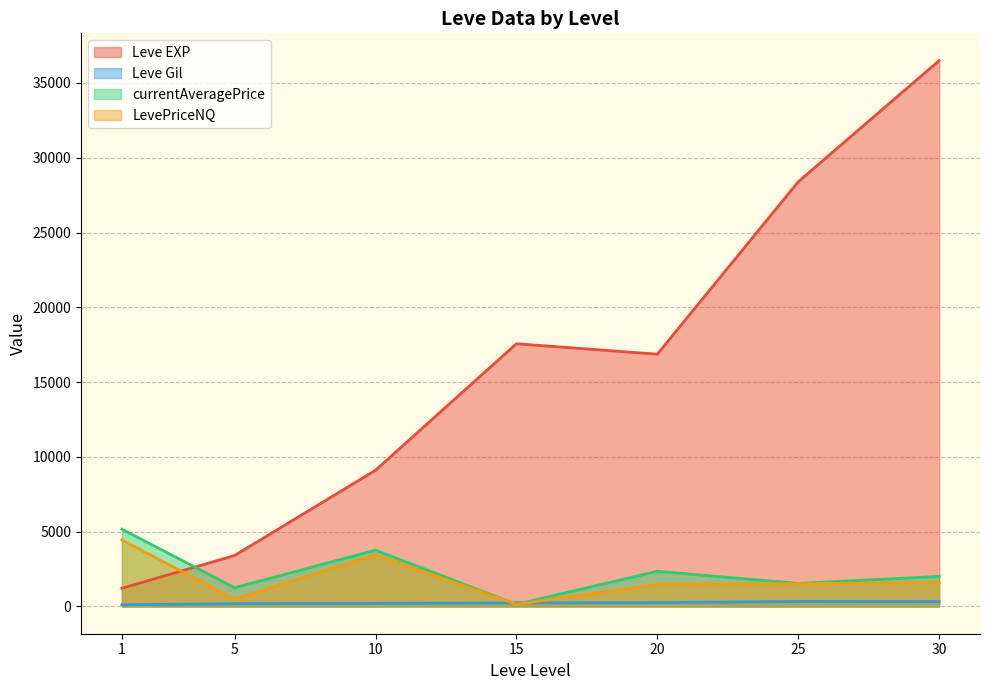

What is the spread (max minus min) of values at 15?

17419.5